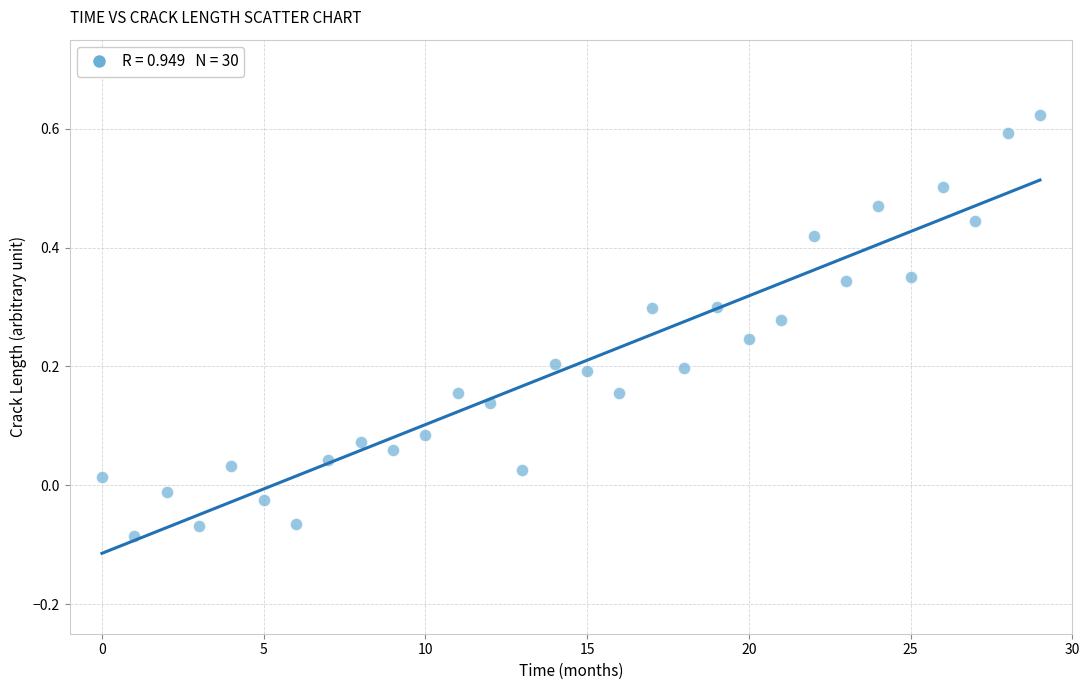

What is the range of Y values (max minus min)?

0.7